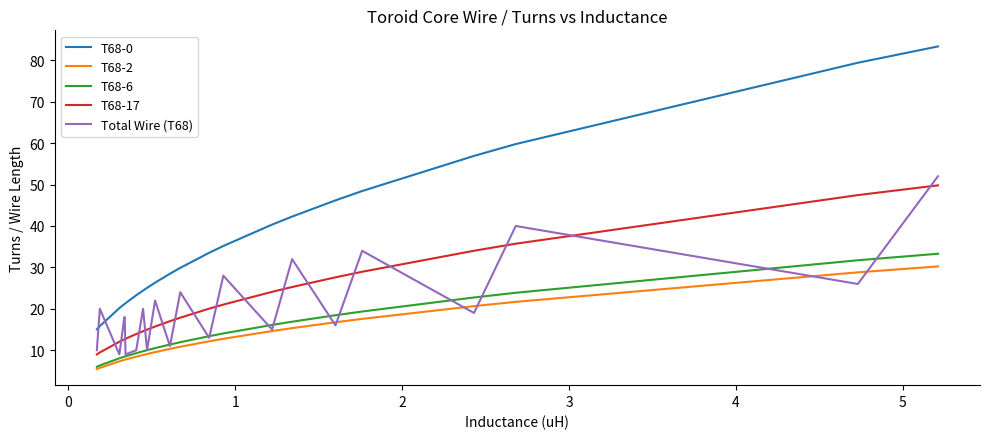

Which series has the widest spread of values?

T68-0